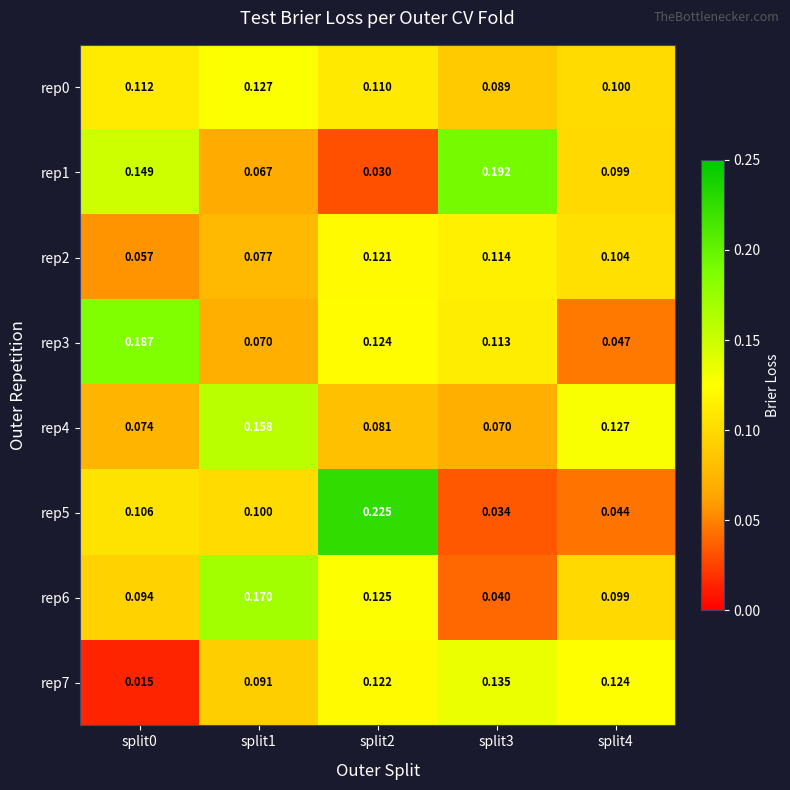

Is the value of rep1 at split2 greater than the value of rep3 at split2?

No